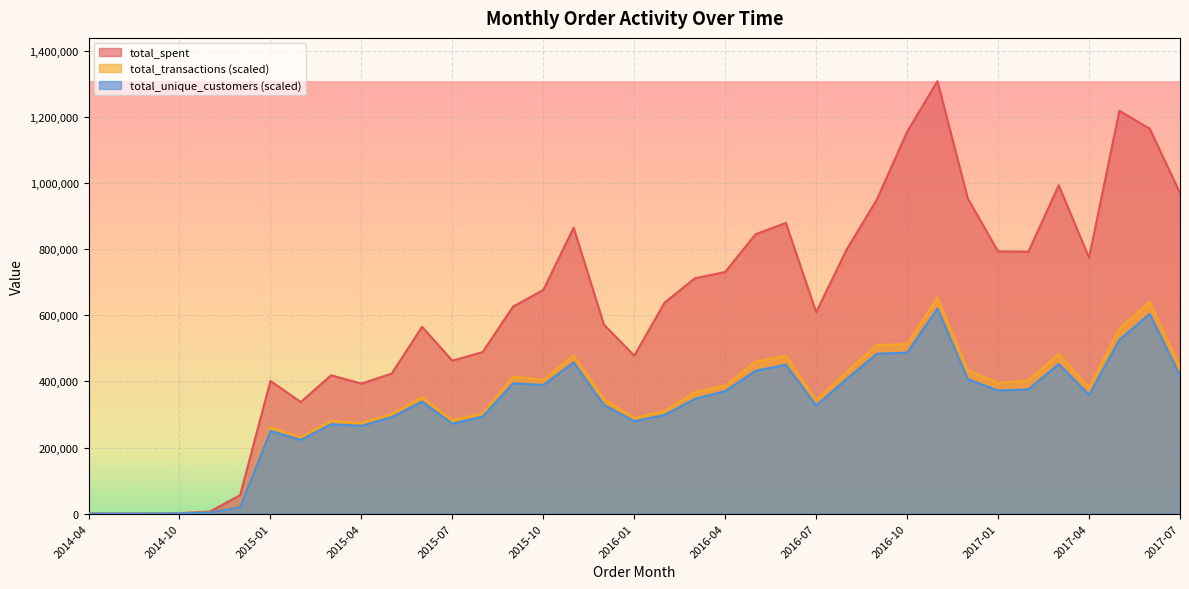

Rank the categories by total_transactions value from lowest to highest.

2014-04, 2014-07, 2014-09, 2014-10, 2014-11, 2014-12, 2015-02, 2015-01, 2015-04, 2015-03, 2015-07, 2016-01, 2015-05, 2015-08, 2016-02, 2016-07, 2015-12, 2015-06, 2016-03, 2017-04, 2016-04, 2017-01, 2017-02, 2015-10, 2015-09, 2016-08, 2016-12, 2017-07, 2016-05, 2015-11, 2016-06, 2017-03, 2016-09, 2016-10, 2017-05, 2017-06, 2016-11